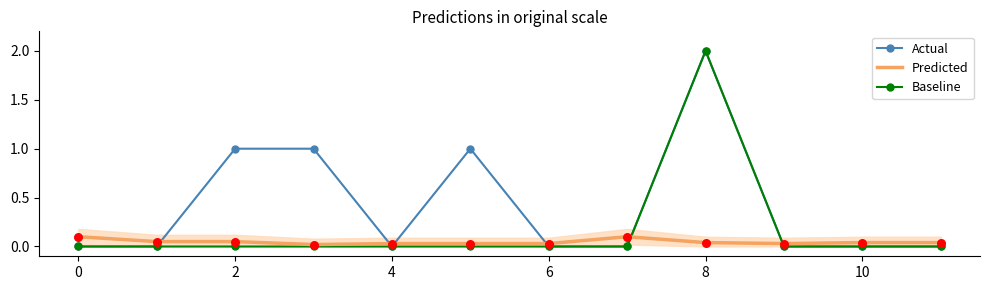

Rank the series by their average value, from highest to lowest.

Actual, Baseline, Predicted